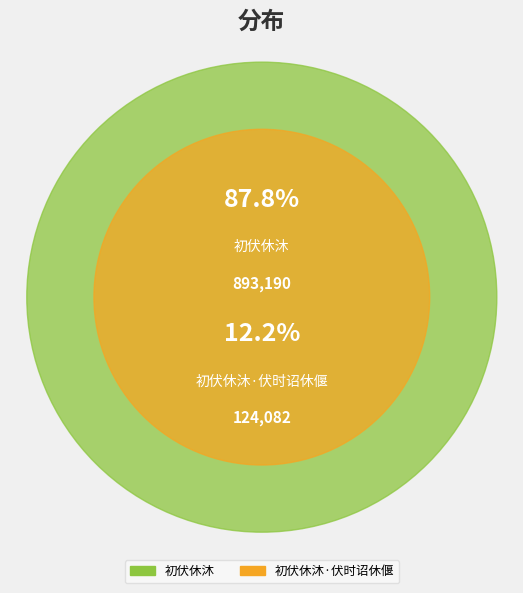

True or false: 初伏休沐 accounts for 99% of the total.

False